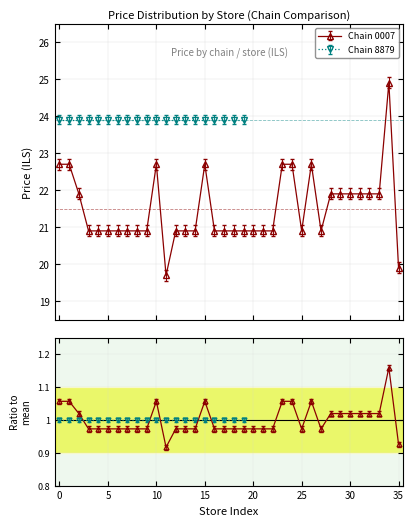

The chart shows a value of 0.6 at 17. True or false?

False